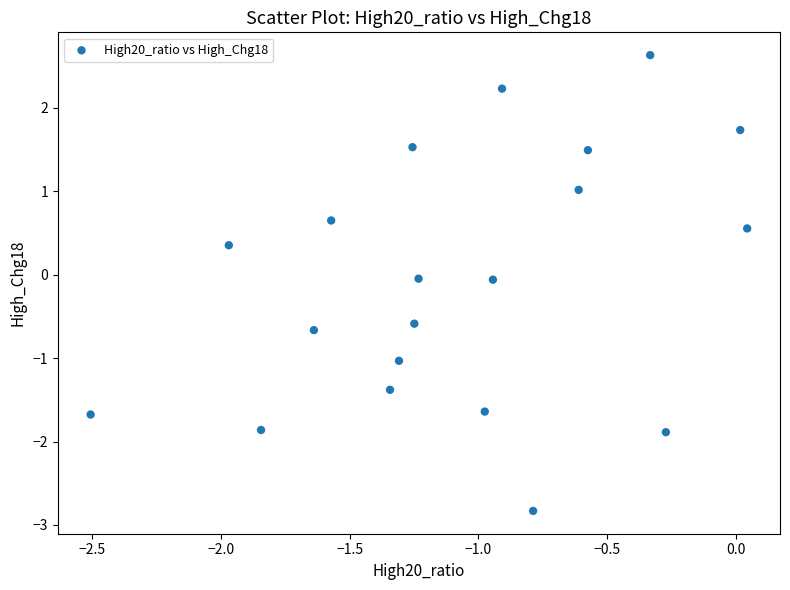

What is the range of Y values (max minus min)?

5.5